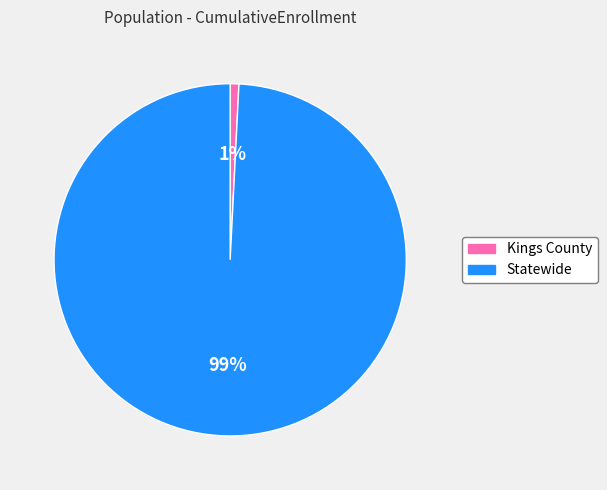

Combined, do Statewide and Kings County account for over 50%?

Yes